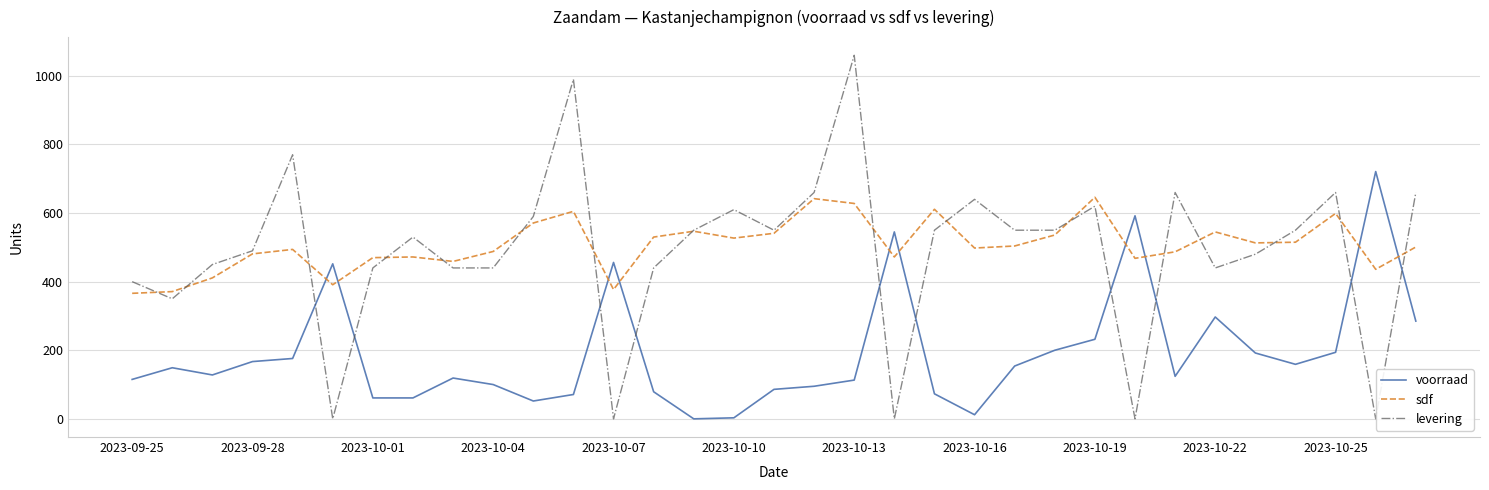

True or false: voorraad and levering intersect in this chart.

True